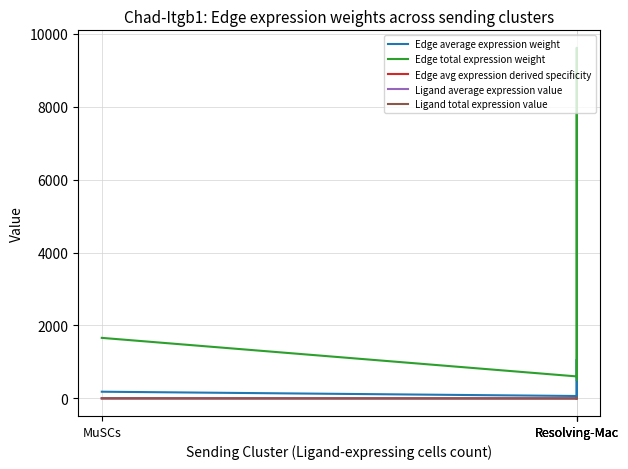

Reading left to right, extract all data points from this chart.

Edge average expression weight: 184.5	67.1	1067.9	56.4
Edge total expression weight: 1660.7	603.9	9611.3	507.3
Edge avg expression derived specificity: 0.0	0.0	0.2	0.0
Ligand average expression value: 2.0	0.4	6.3	0.8
Ligand total expression value: 5.9	1.3	19.0	2.5